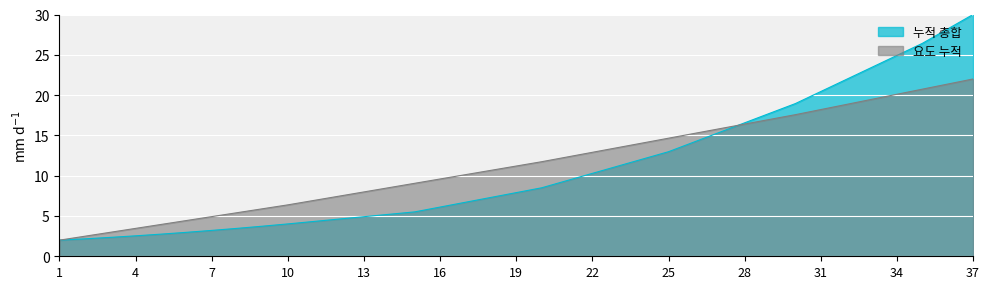

True or false: 누적 총합 has more than 1 points higher than both neighbors.

False